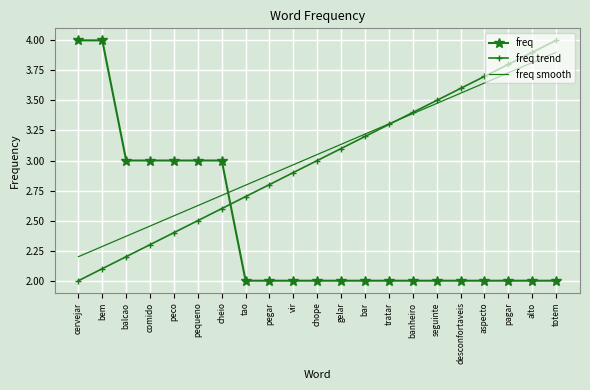

Which series has the largest total across all categories?

freq smooth